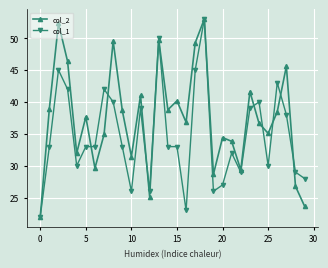

How many values in the col_2 series are below 37?

15